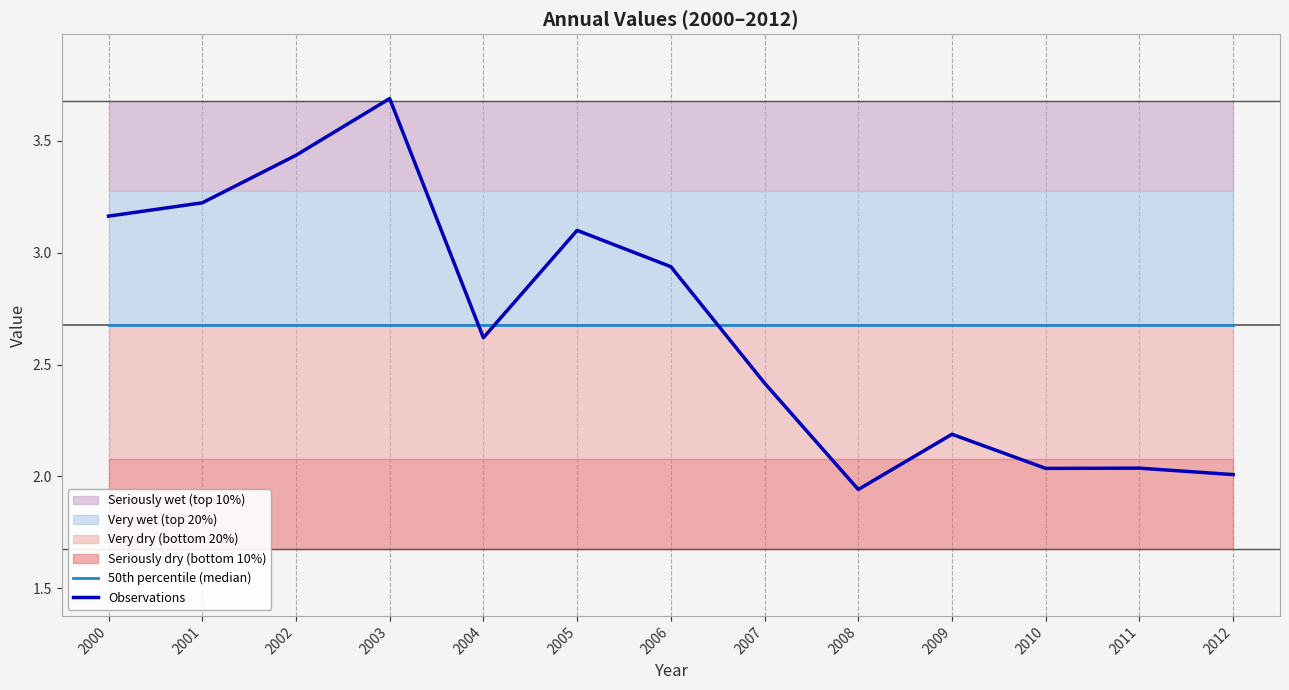

Where is the first local minimum for Observations?

2004